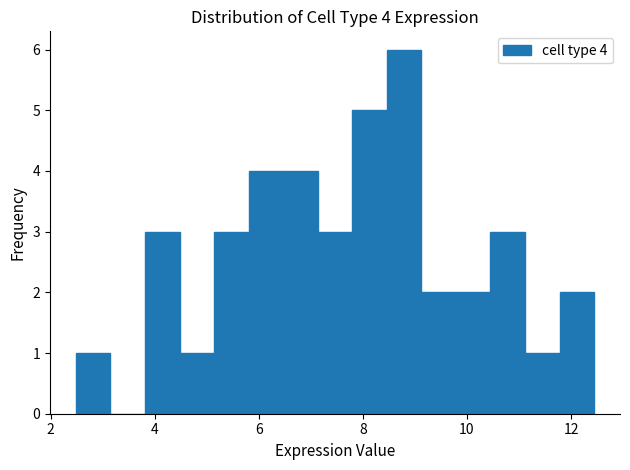

Read against the x-axis, roughly where is the centre of the tallest bar?

8.8